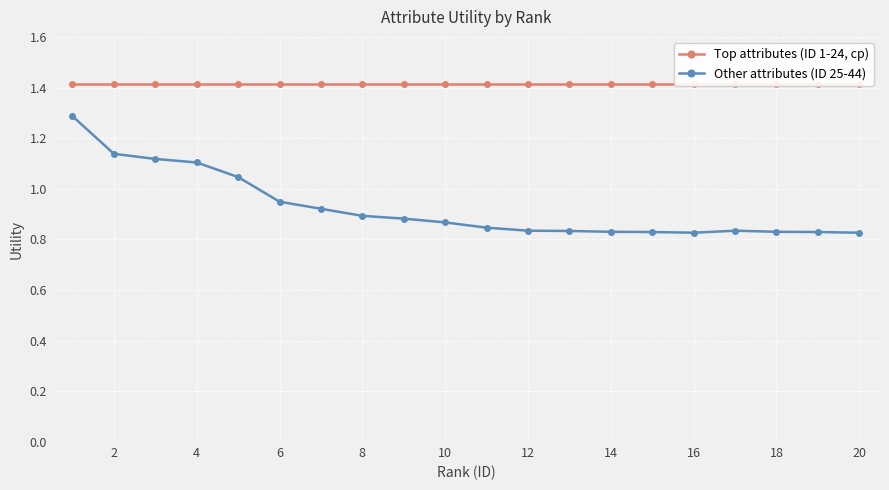

What is the highest value of the Other attributes (ID 25-44) series?

1.3